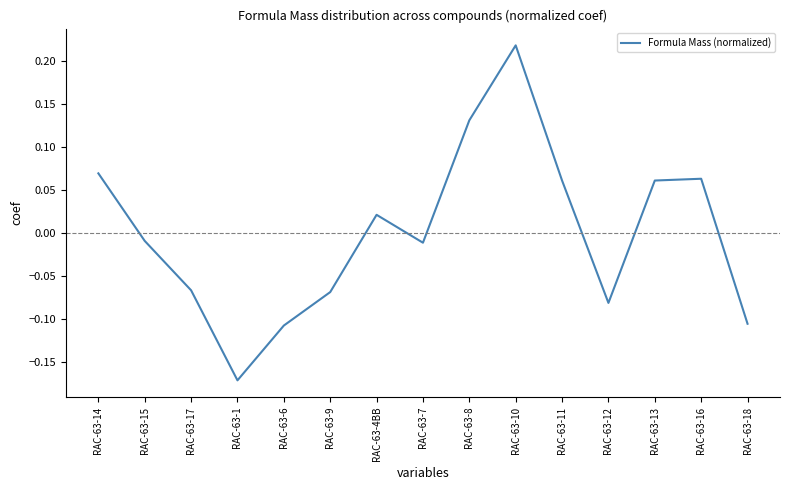

At which label does the data first exceed 0?

RAC-63-14